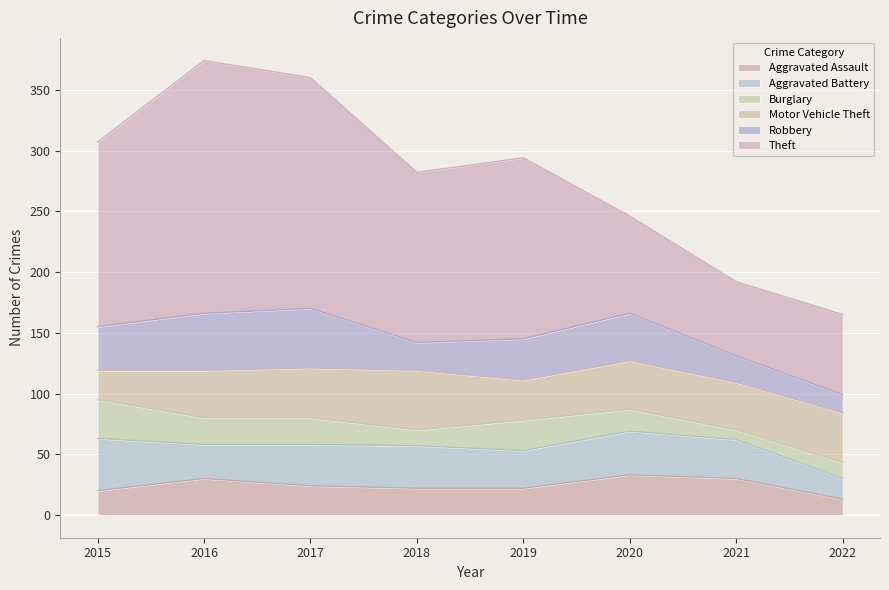

Which category has the lowest value in the Aggravated Battery series?

2022